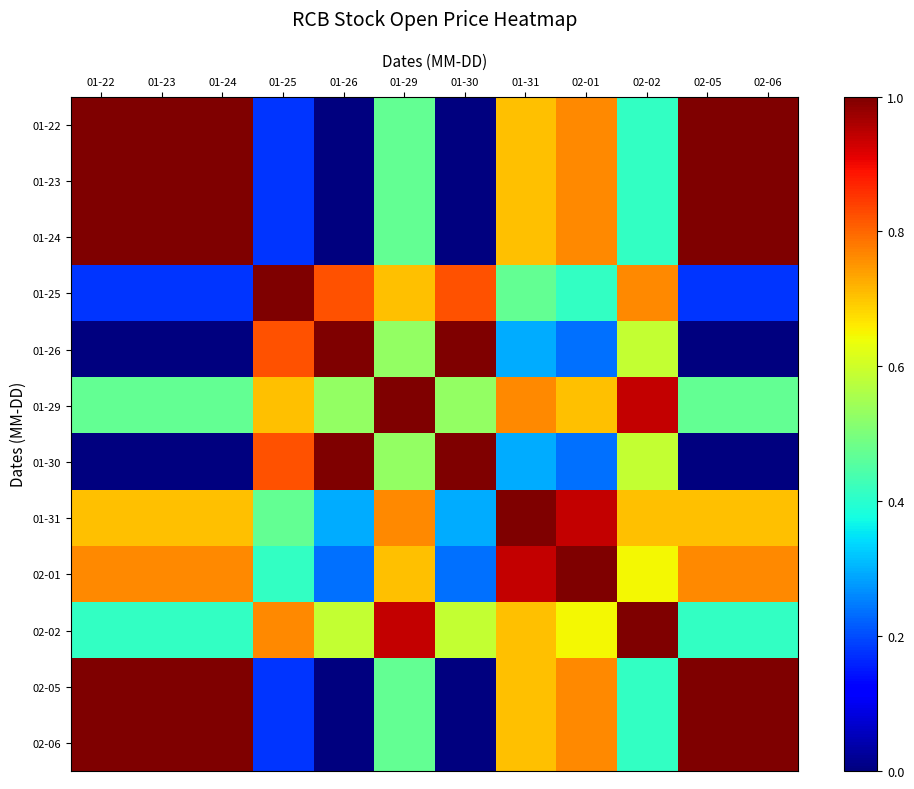

Which label corresponds to the smallest value in the chart?

02-06